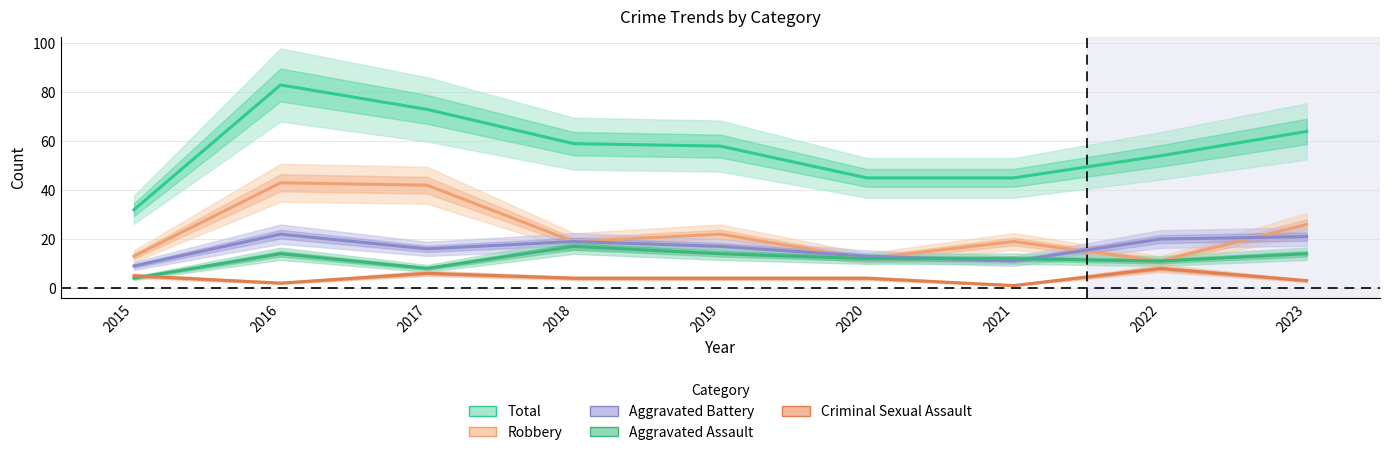

After their last crossing, which series has the higher values: Aggravated Battery or Aggravated Assault?

Aggravated Battery